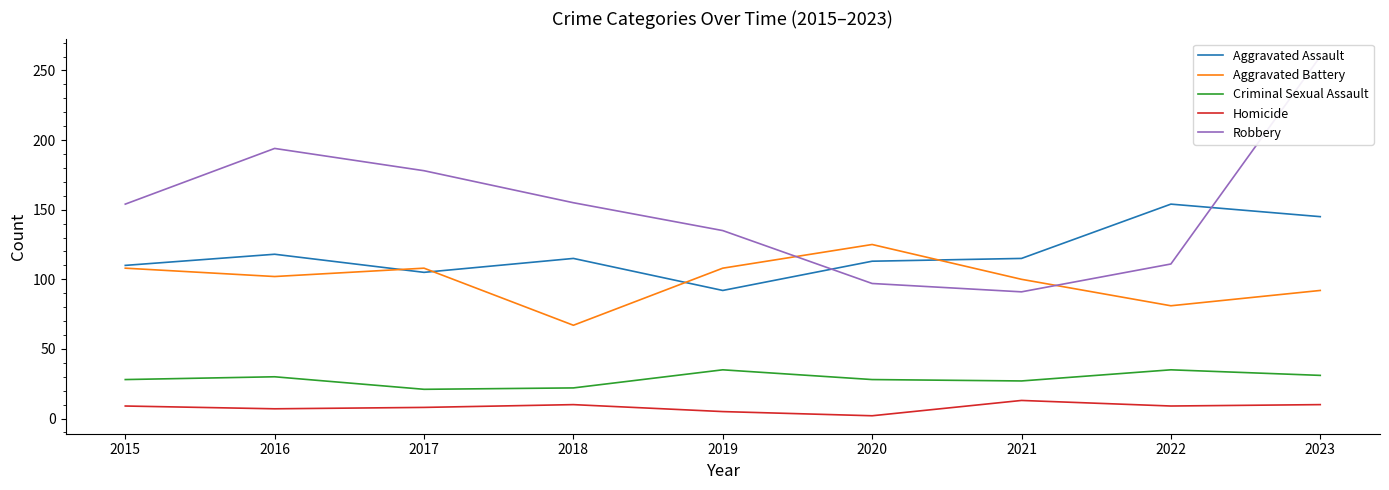

What is the average value of the Criminal Sexual Assault series?

29